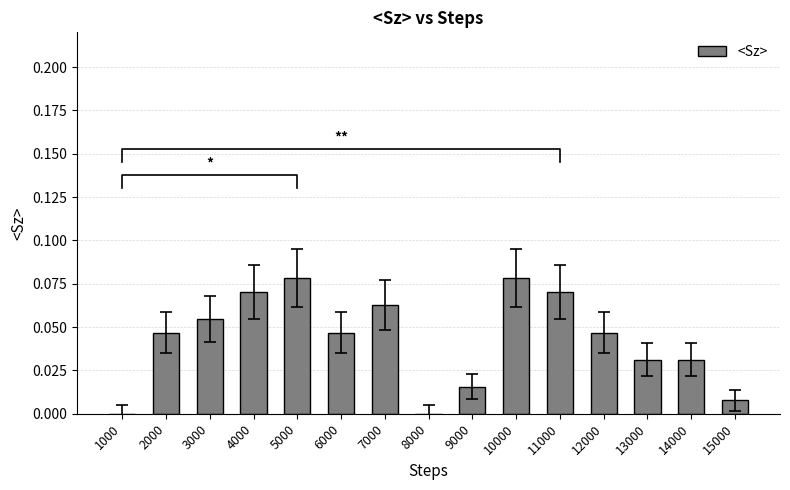

Reading left to right, transcribe all the data shown in this chart.

1000=0.0	2000=0.0	3000=0.1	4000=0.1	5000=0.1	6000=0.0	7000=0.1	8000=0.0	9000=0.0	10000=0.1	11000=0.1	12000=0.0	13000=0.0	14000=0.0	15000=0.0